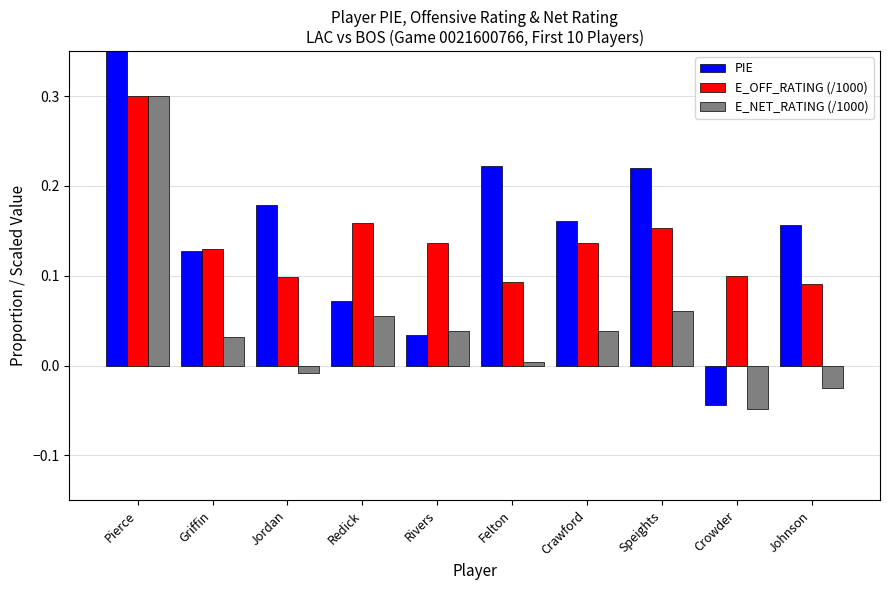

Reading left to right, extract all data points from this chart.

PIE: 0.8	0.1	0.2	0.1	0.0	0.2	0.2	0.2	-0.0	0.2
E_OFF_RATING (/1000): 0.3	0.1	0.1	0.2	0.1	0.1	0.1	0.2	0.1	0.1
E_NET_RATING (/1000): 0.3	0.0	-0.0	0.1	0.0	0.0	0.0	0.1	-0.0	-0.0